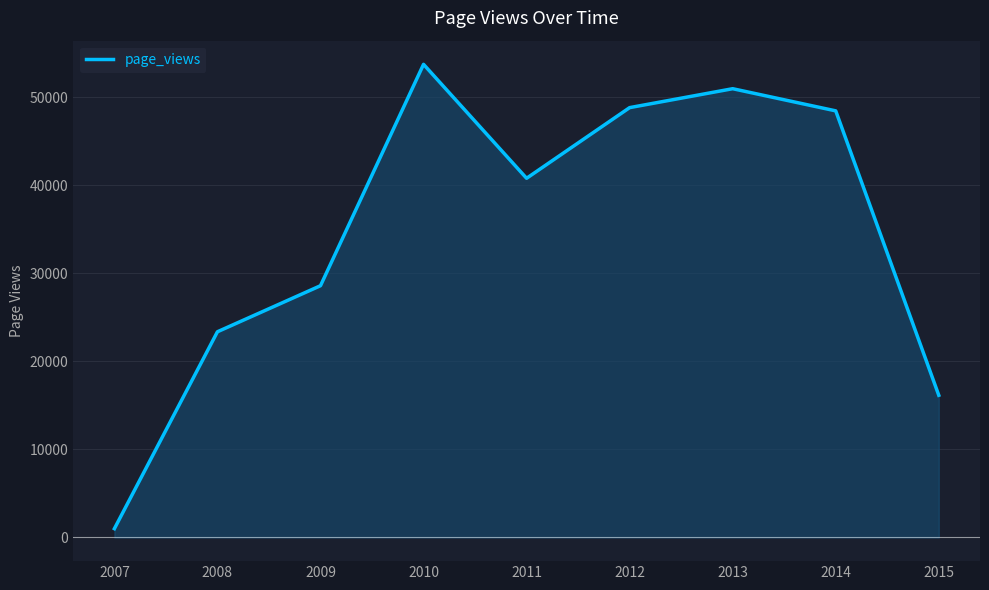

The value at 2009 is 46998. True or false?

False